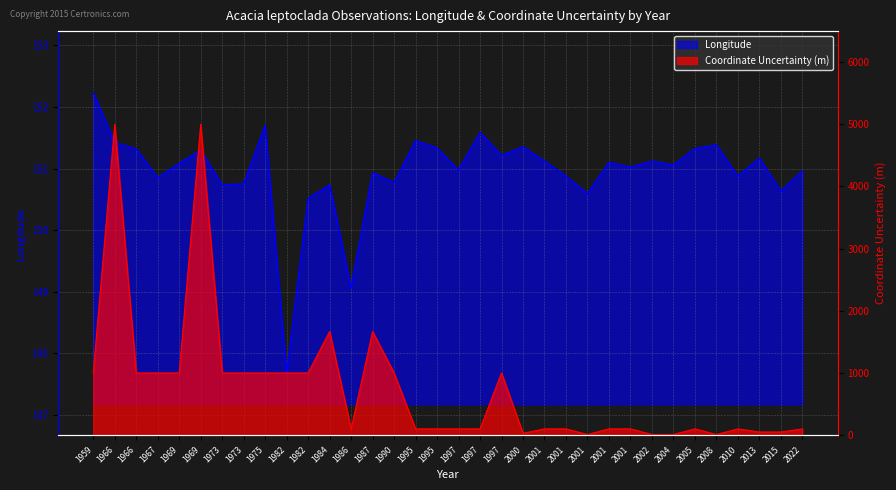

What is the spread (max minus min) of values at 2004?

141.1